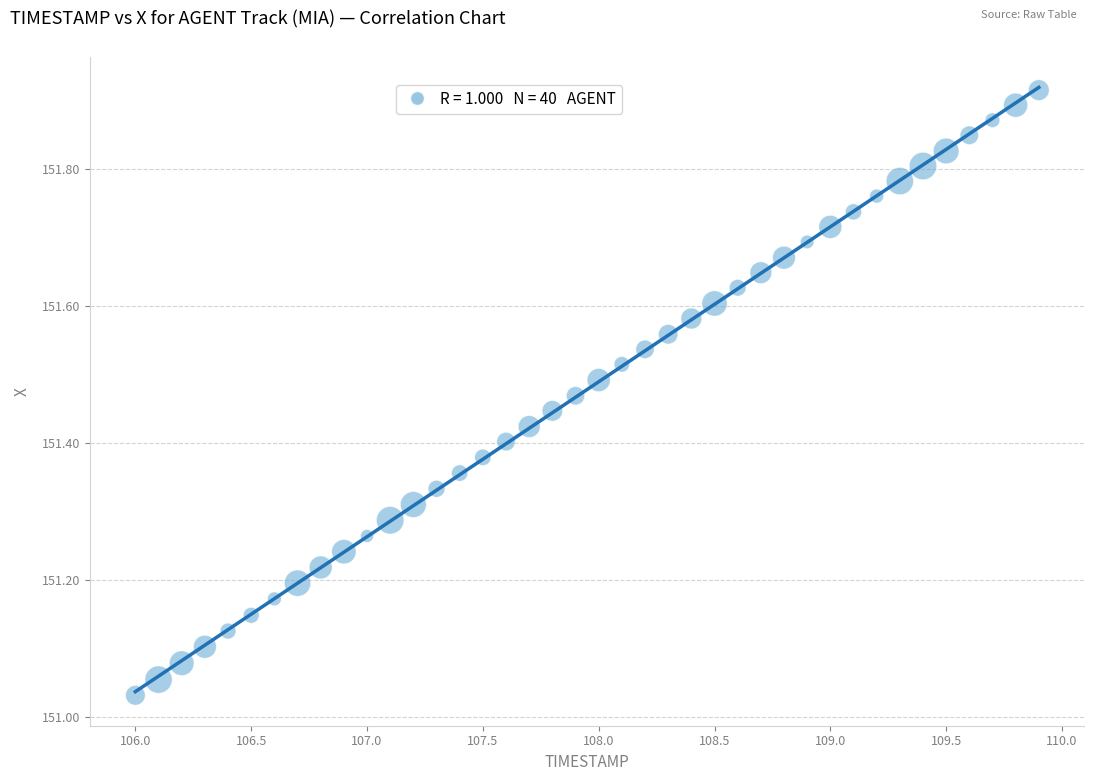

What is the range of Y values (max minus min)?

0.9